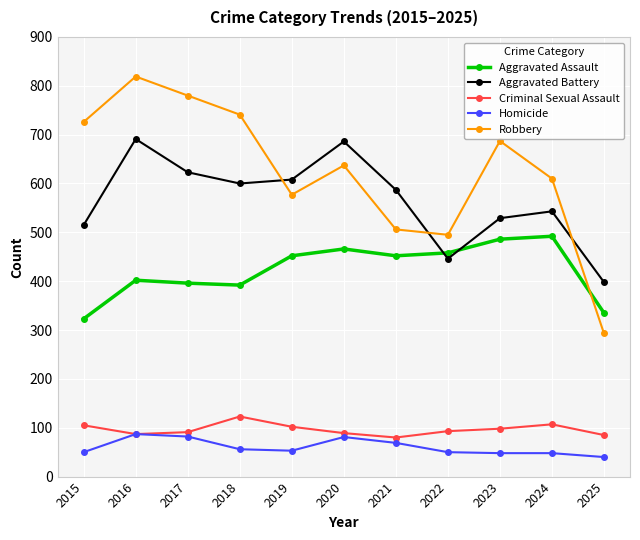

True or false: Robbery and Homicide cross at least once.

False